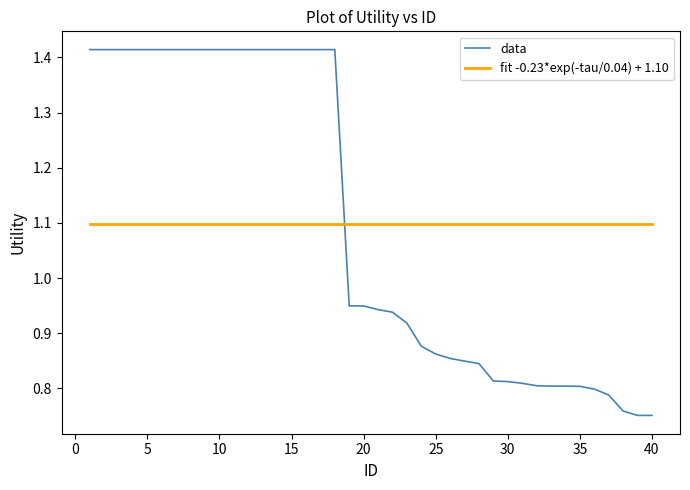

Reading left to right, list all the values displayed in this chart.

1=1.4	2=1.4	3=1.4	4=1.4	5=1.4	6=1.4	7=1.4	8=1.4	9=1.4	10=1.4	11=1.4	12=1.4	13=1.4	14=1.4	15=1.4	16=1.4	17=1.4	18=1.4	19=0.9	20=0.9	21=0.9	22=0.9	23=0.9	24=0.9	25=0.9	26=0.9	27=0.8	28=0.8	29=0.8	30=0.8	31=0.8	32=0.8	33=0.8	34=0.8	35=0.8	36=0.8	37=0.8	38=0.8	39=0.8	40=0.8